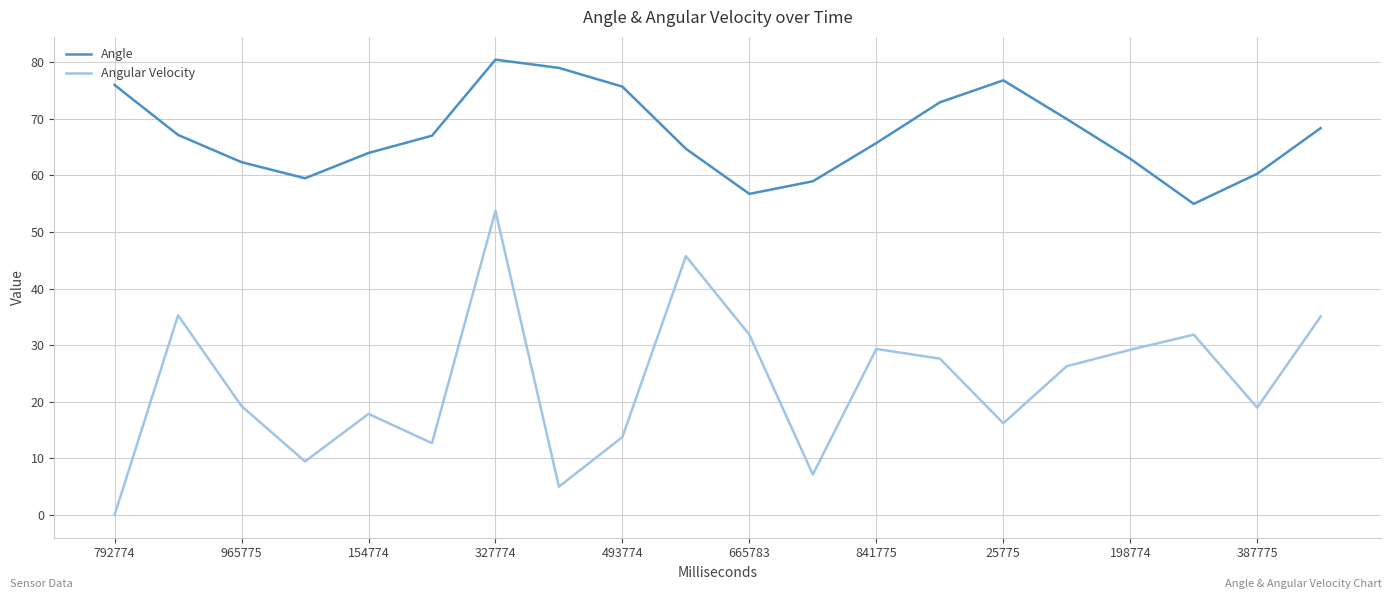

List the series in order of their overall mean, highest first.

Angle, Angular Velocity